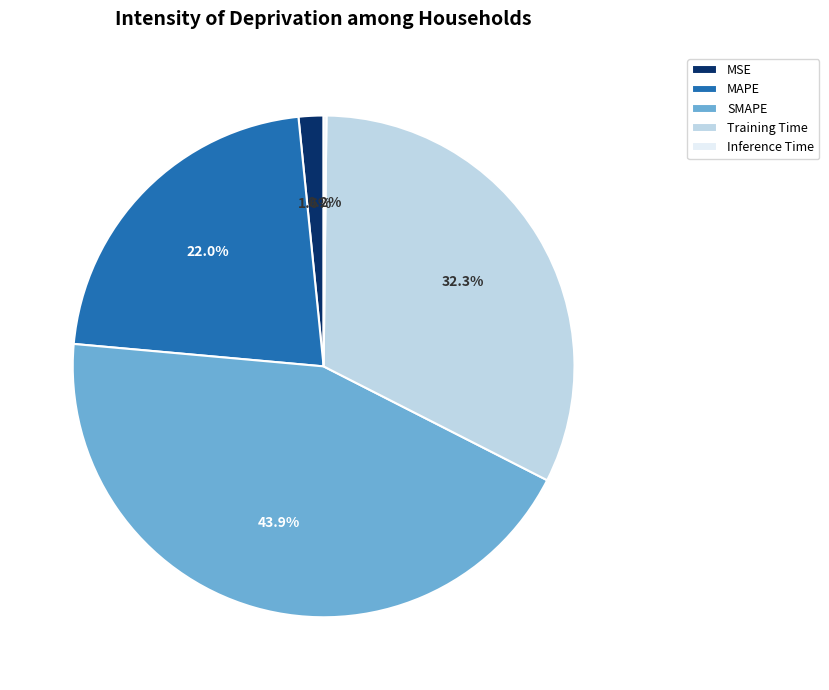

To the nearest percent, what portion does Training Time represent?

32%